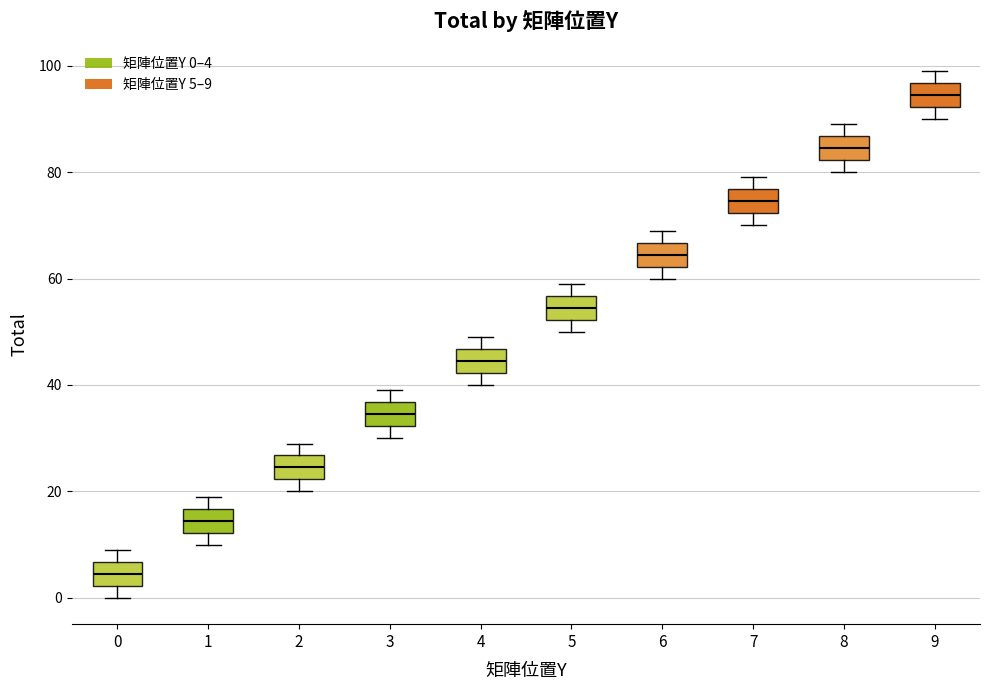

Which box's median line is the lowest?

0